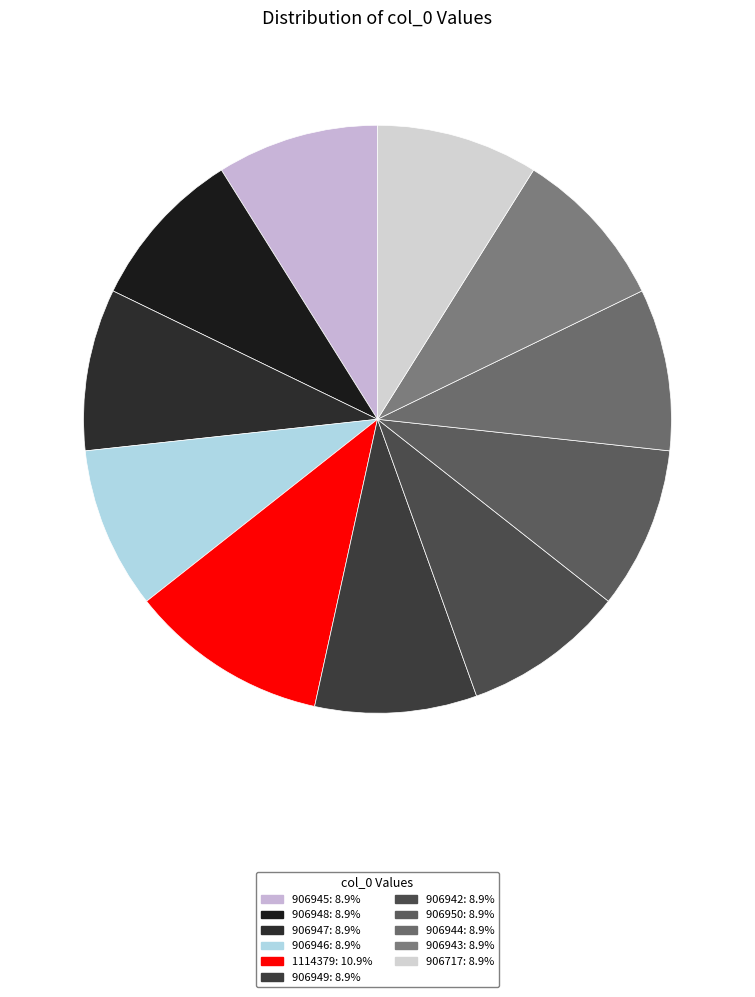

Is there a majority slice in this chart?

No